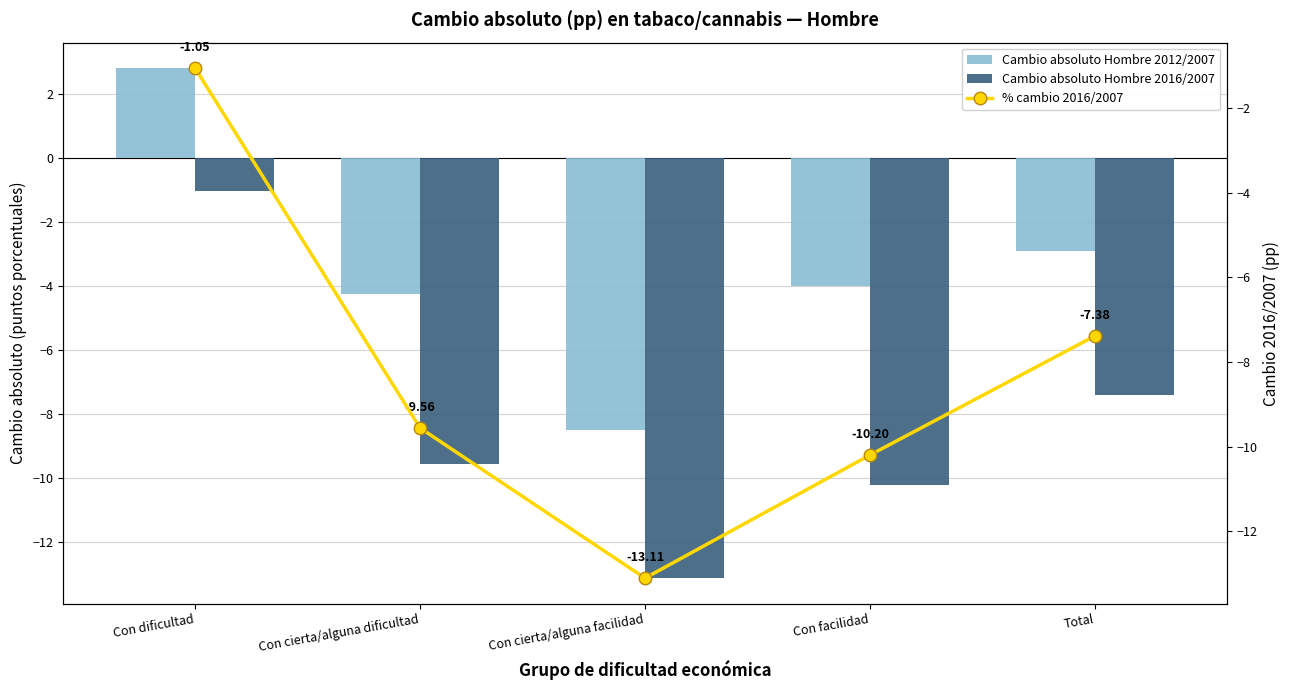

What is the sum of all % cambio 2016/2007 values?

-41.3